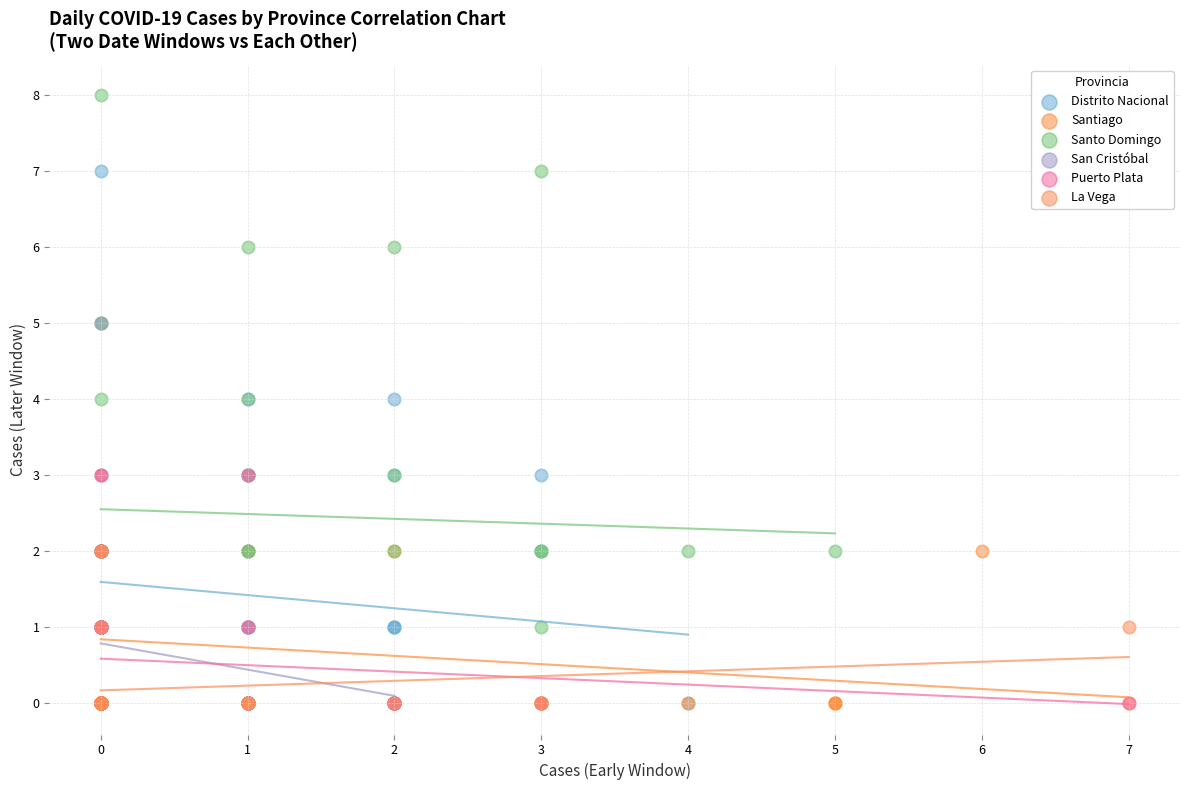

What are all the series names shown in the legend?

Distrito Nacional, Santiago, Santo Domingo, San Cristóbal, Puerto Plata, La Vega